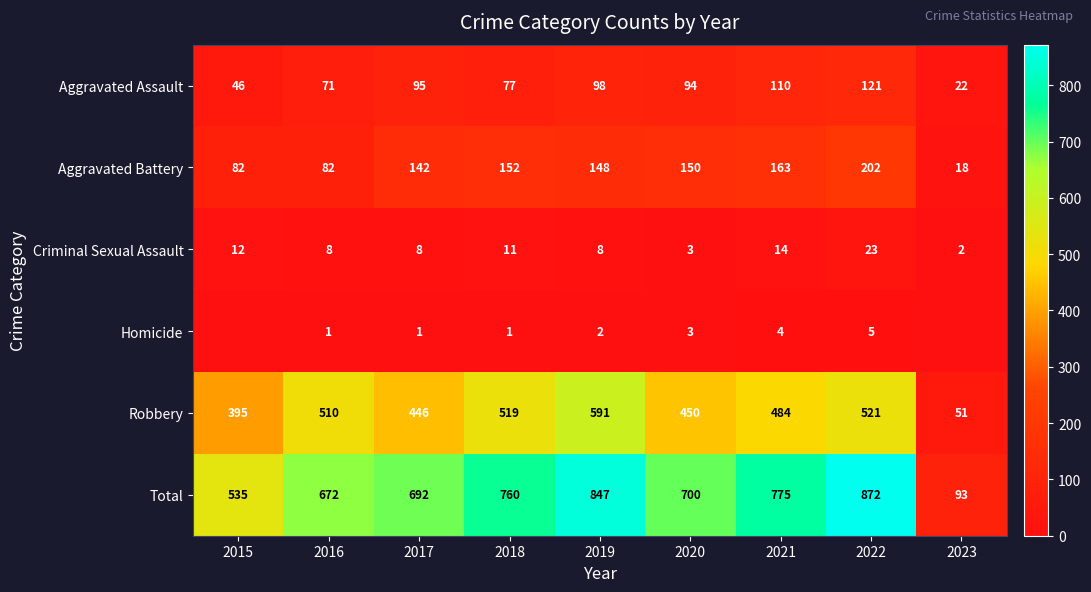

Between 2016 and 2020, which series saw the biggest shift?

Aggravated Battery